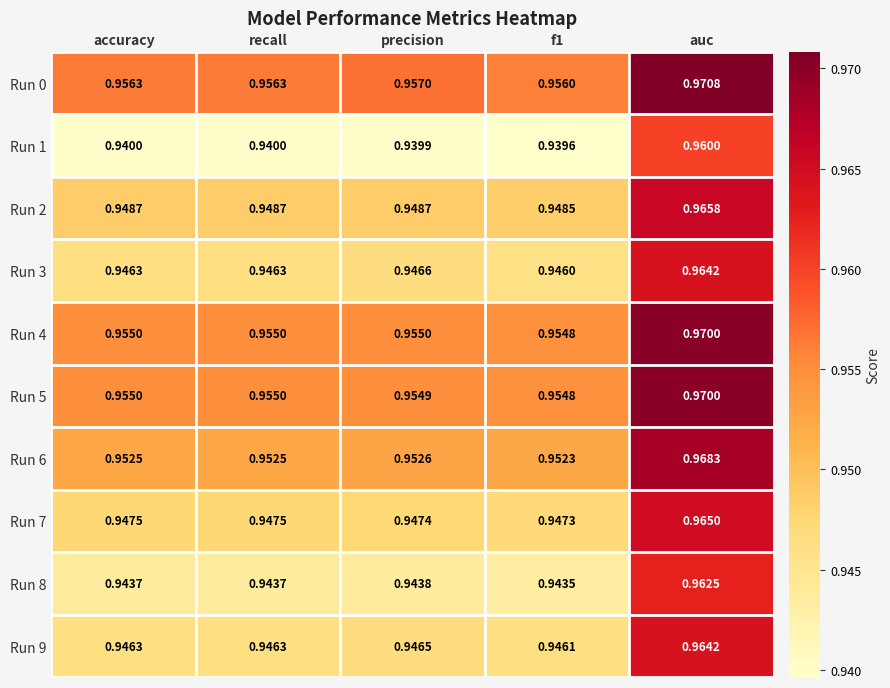

Which series has the largest total across all categories?

Run 0